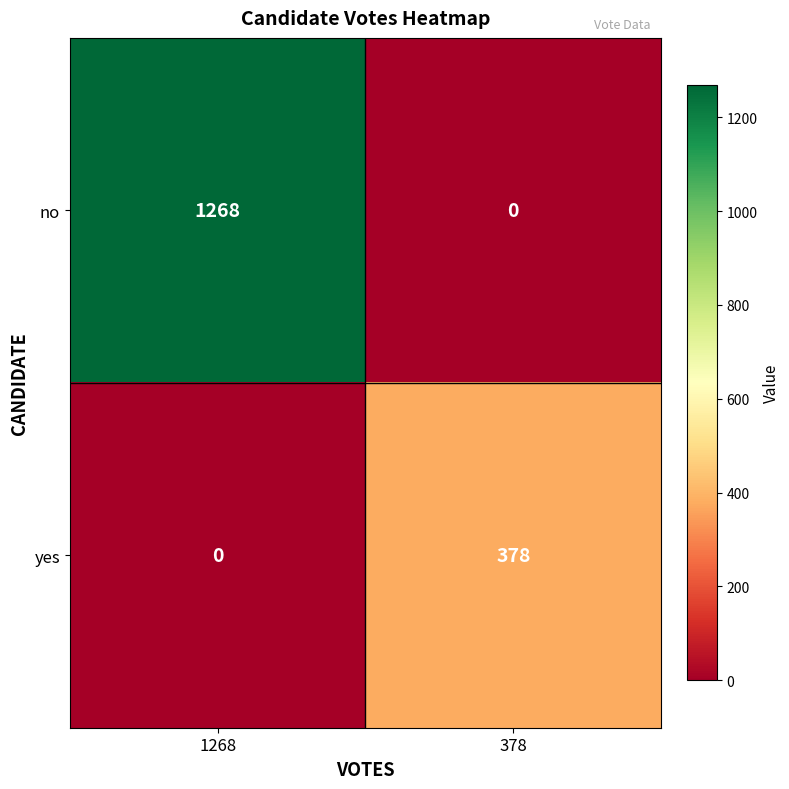

The value of yes at 378 is 259. True or false?

False